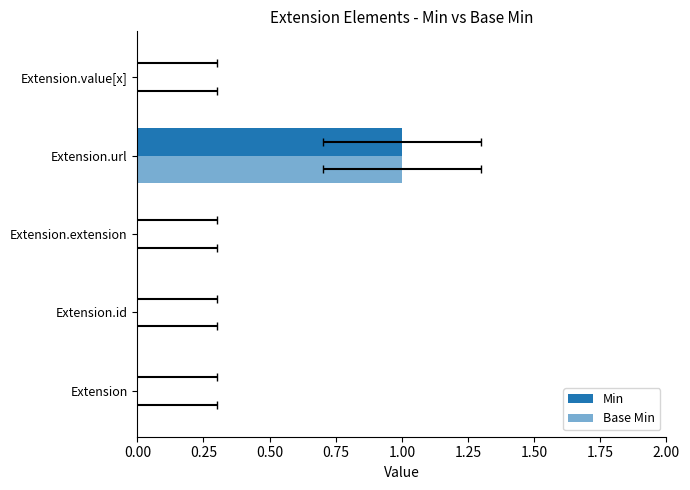

How many bars are there in total?

10